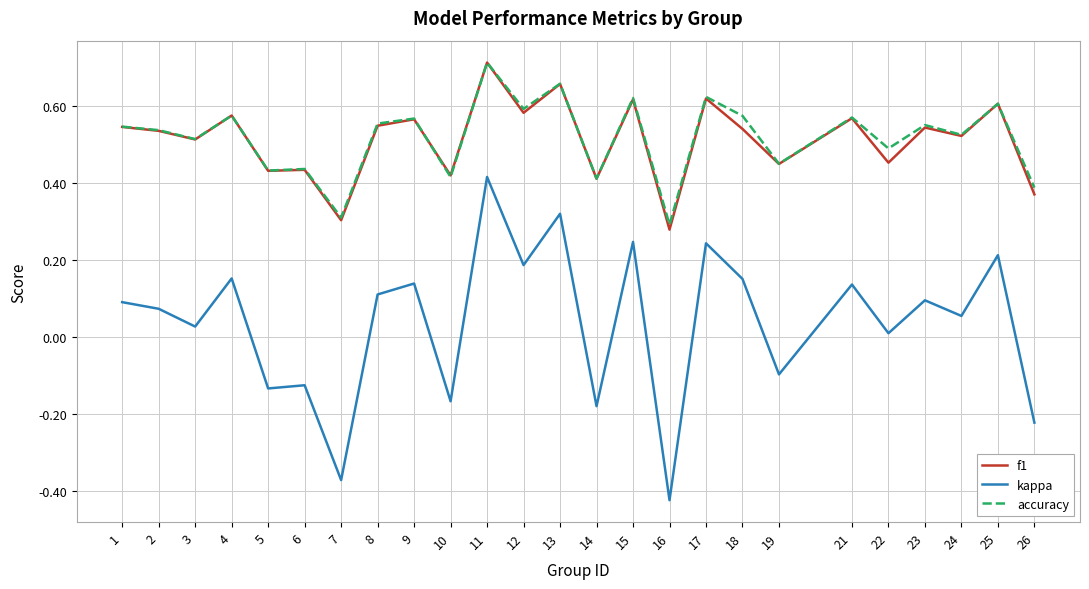

True or false: f1 and kappa cross at least once.

False